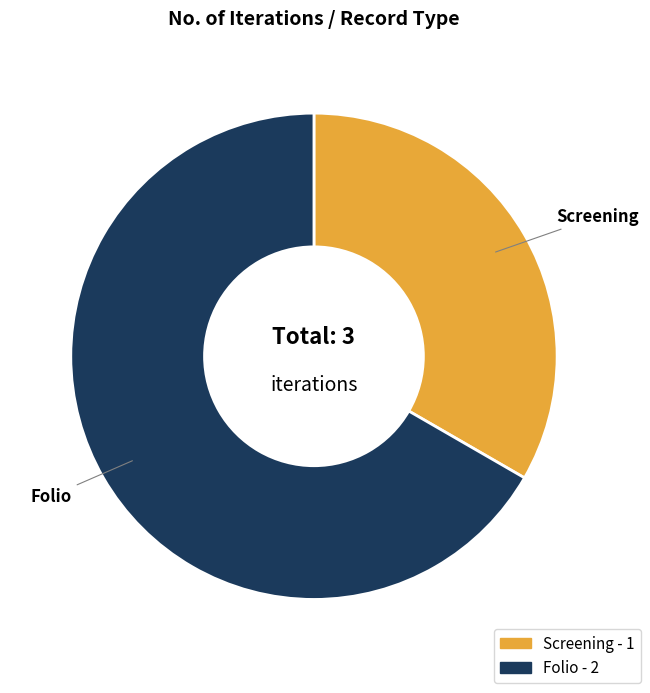

The Folio slice represents 67% of the pie. True or false?

True